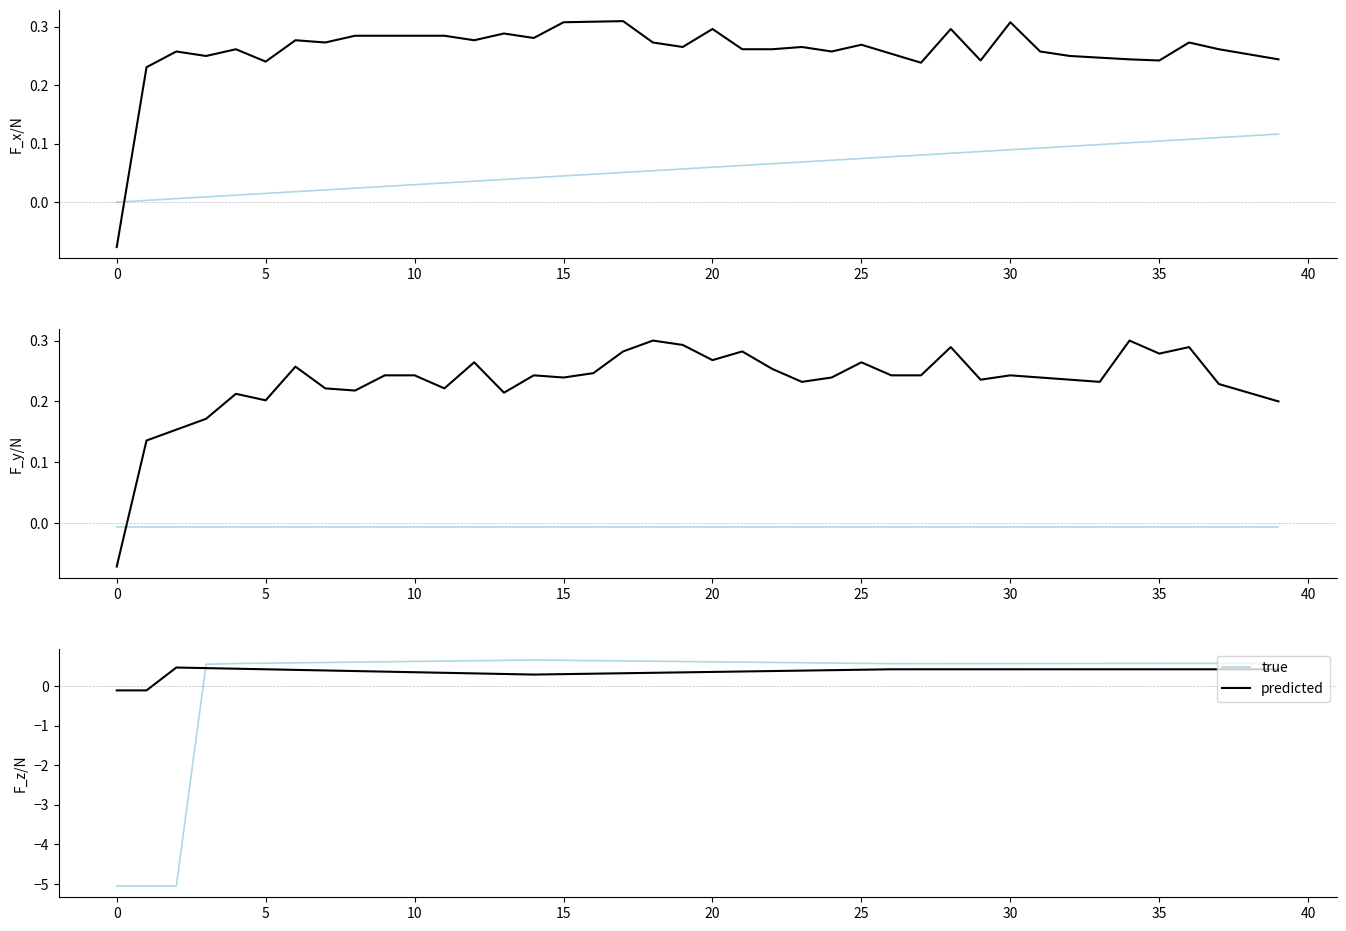

What is the highest value of the true series?

0.7